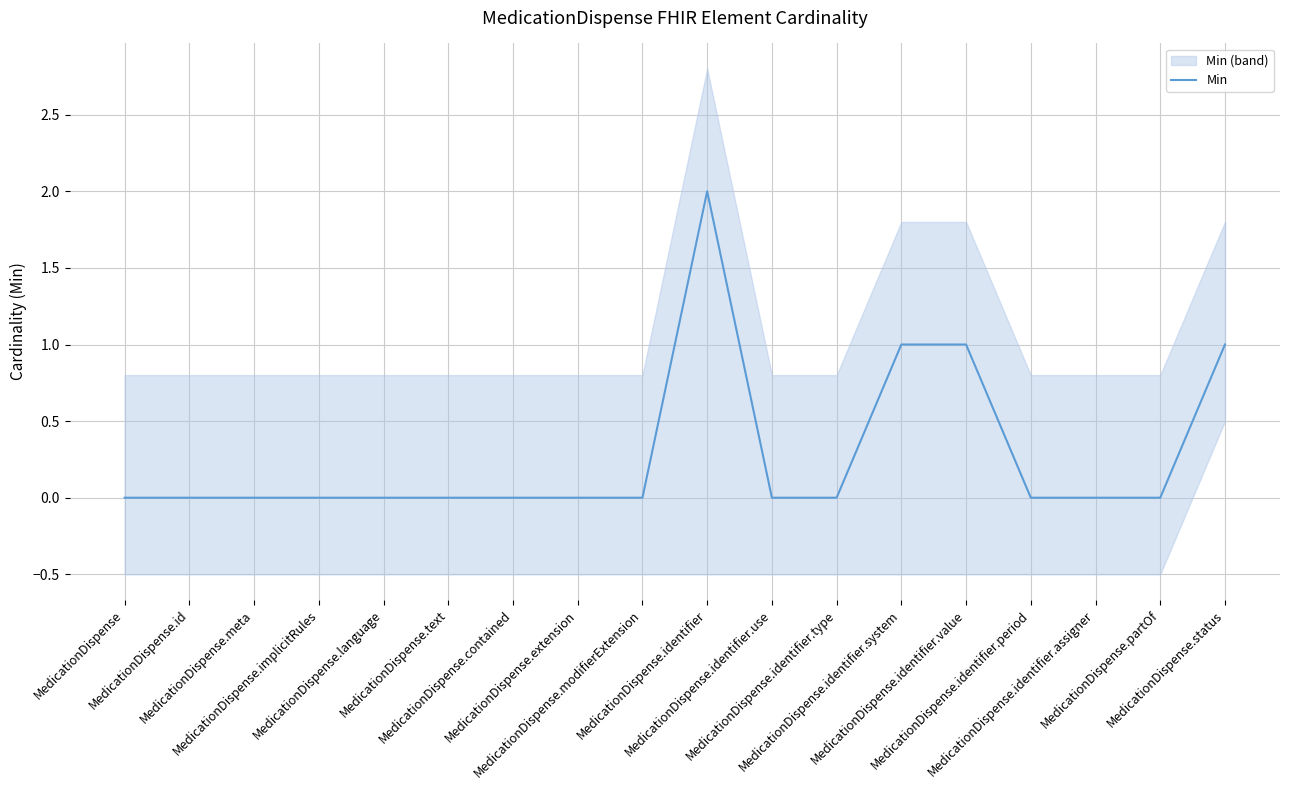

What is the difference between the maximum and minimum values?

2